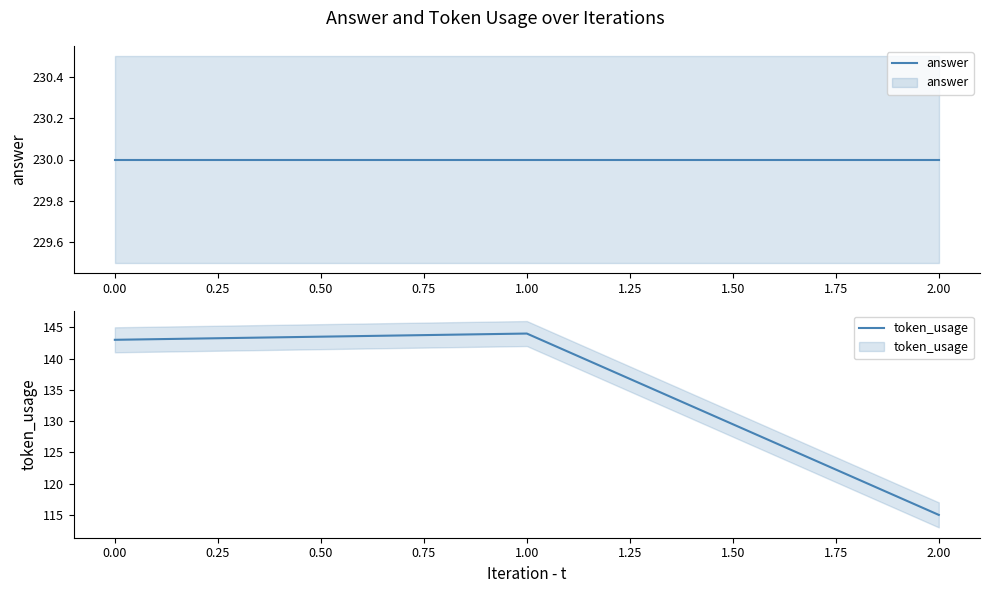

How many lines are shown in the chart?

2